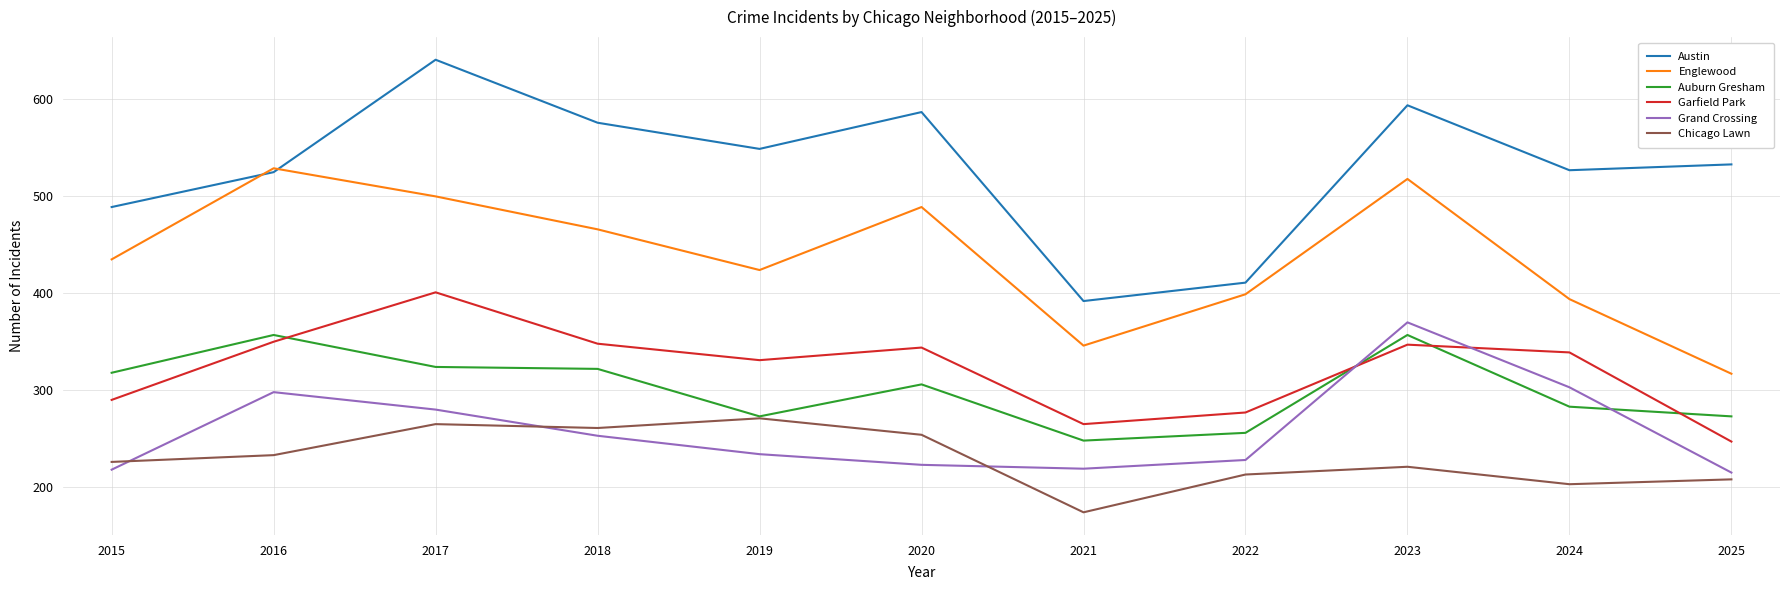

What is the lowest value of the Auburn Gresham series?

248